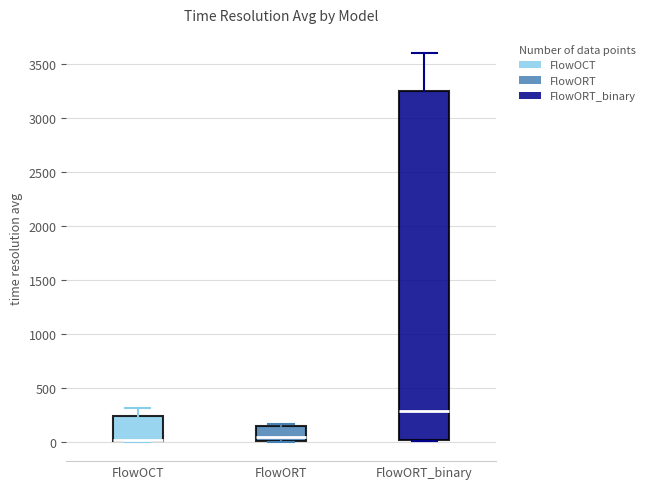

Where is the upper edge of the box for FlowOCT on the y-axis? The values are not printed on the chart, so give them approximately, as read against the axis.

250